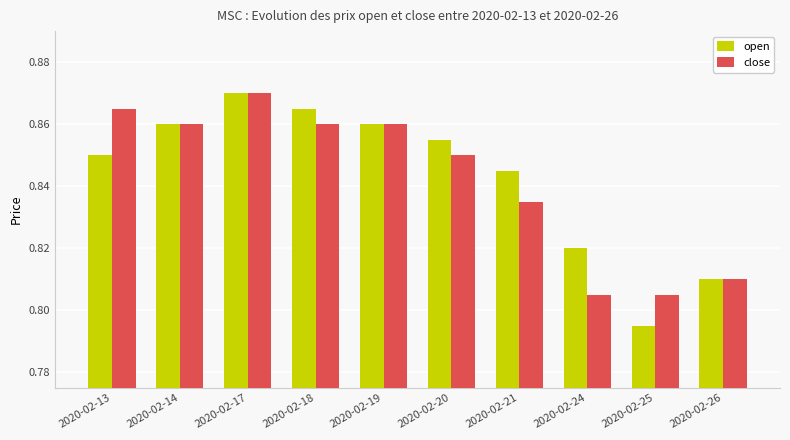

Is the value of open at 2020-02-18 greater than the value of close at 2020-02-21?

Yes